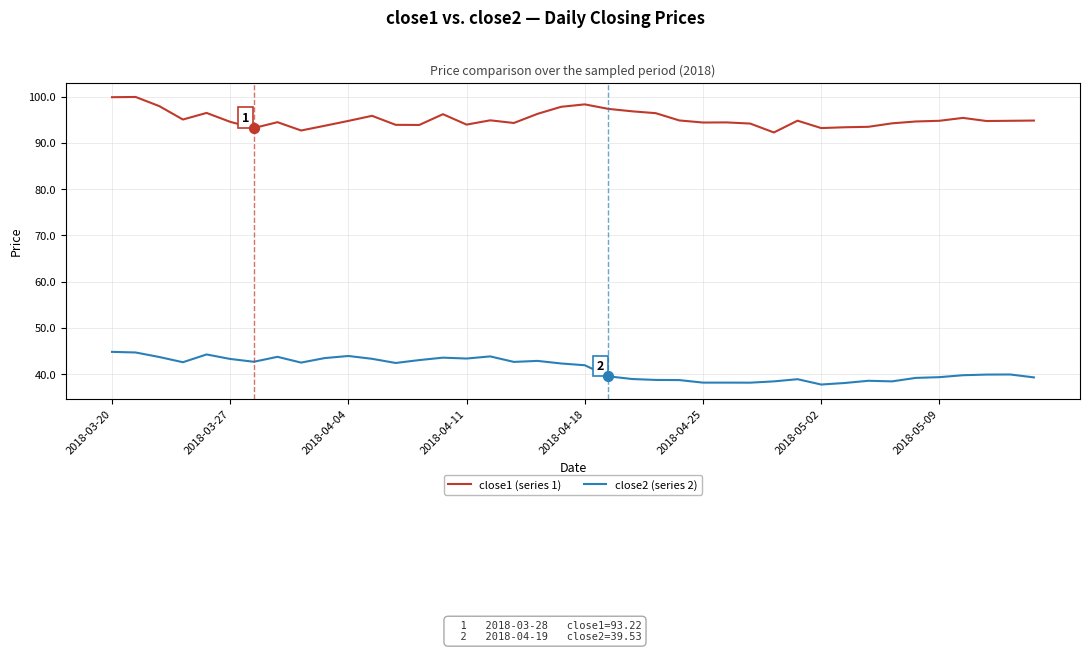

What are all the series names shown in the legend?

close1 (series 1), close2 (series 2)